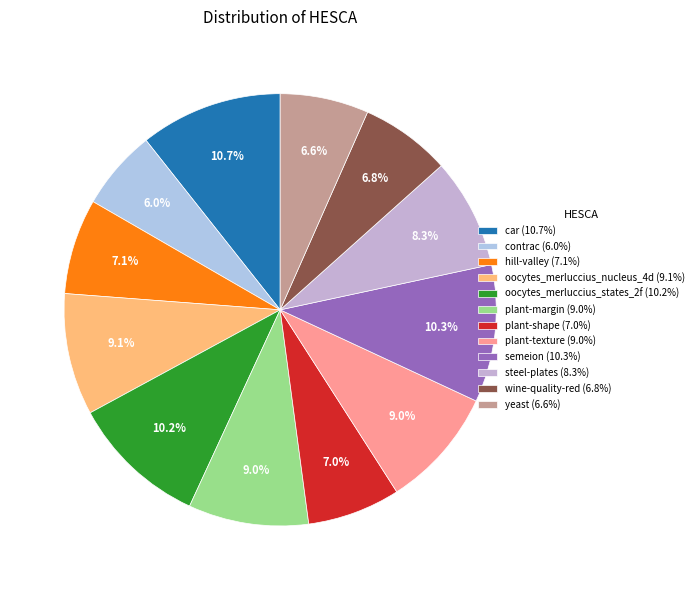

What is the largest slice in the pie chart?

car